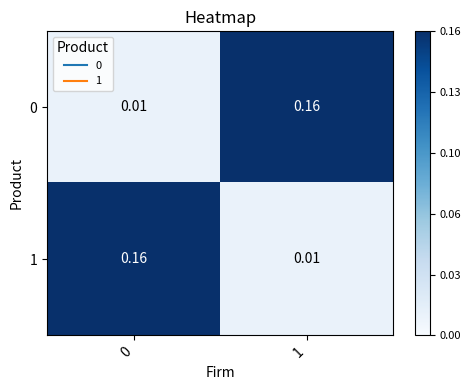

Is the value of 1 at 1 greater than the value of 0 at 1?

No